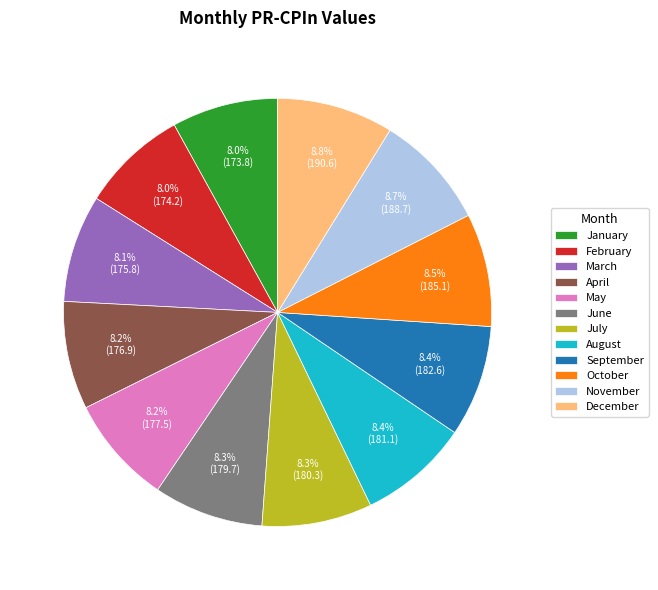

Between January and October, which is larger?

October